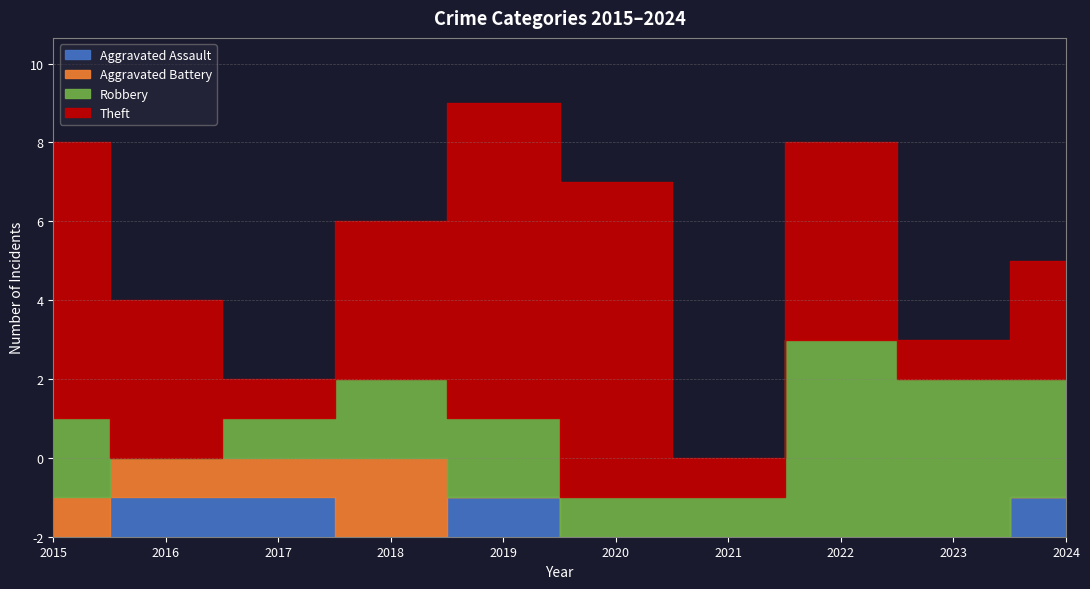

List the series in order of their peak value, lowest first.

Aggravated Assault, Aggravated Battery, Robbery, Theft